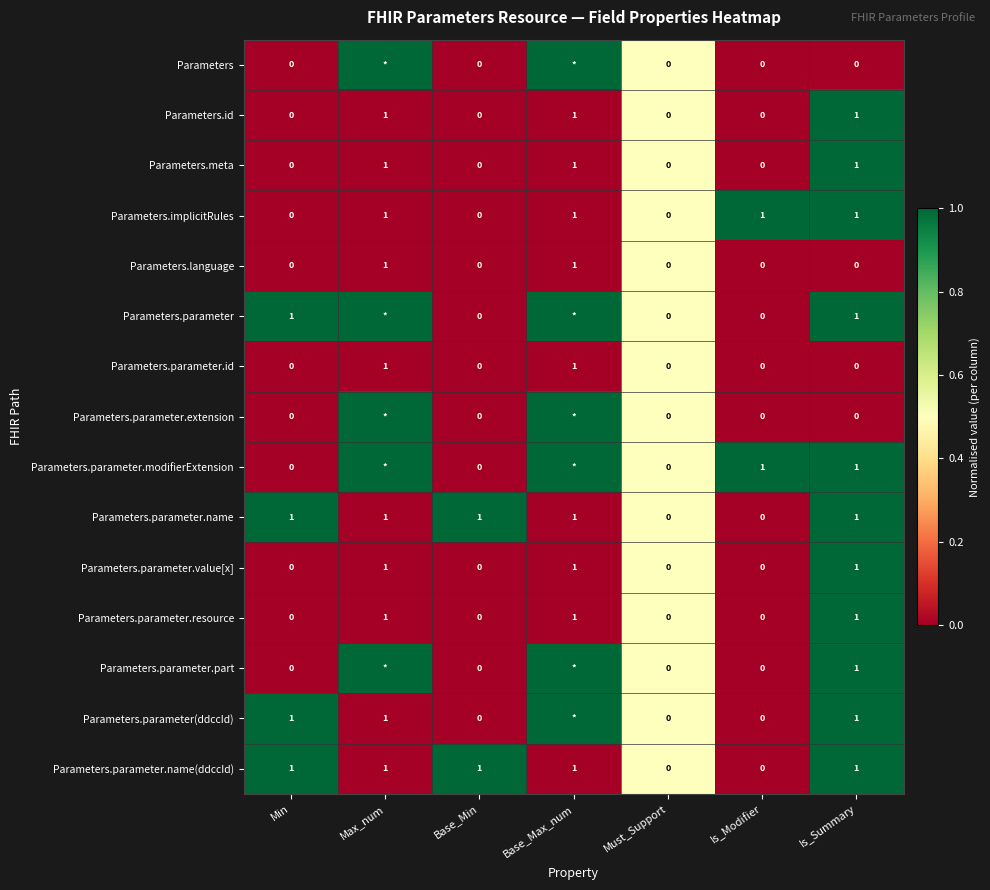

How many Parameters.id values are between 0 and 1?

7